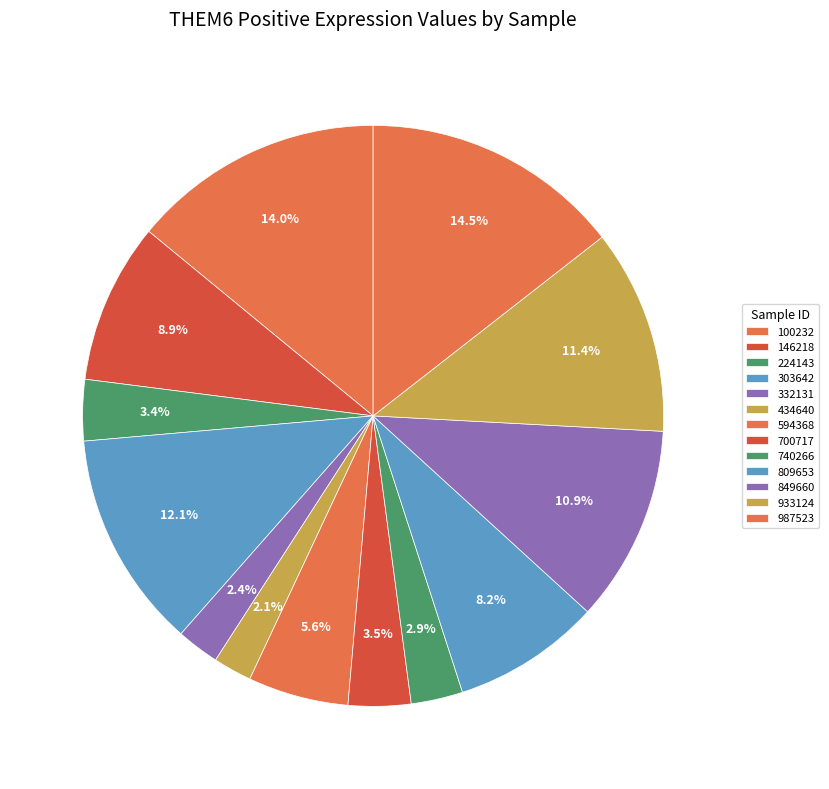

Which has a higher value, 594368 or 987523?

987523